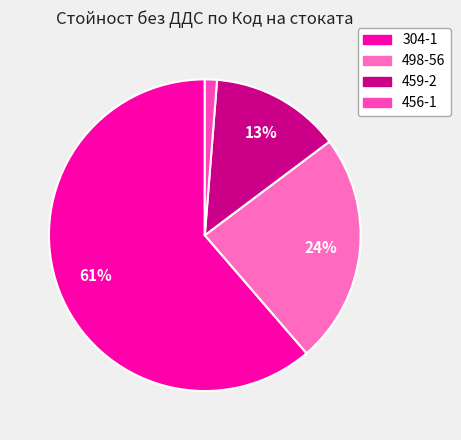

Is it true that 498-56 is 17% of the pie?

False